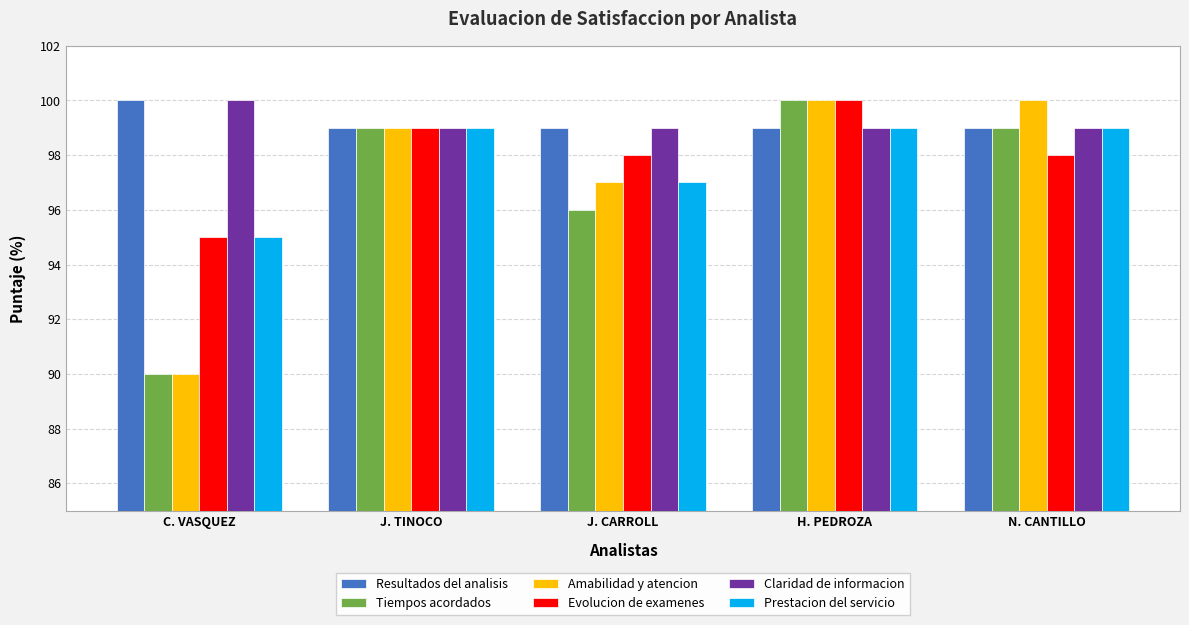

At how many categories does at least one series exceed 92?

5